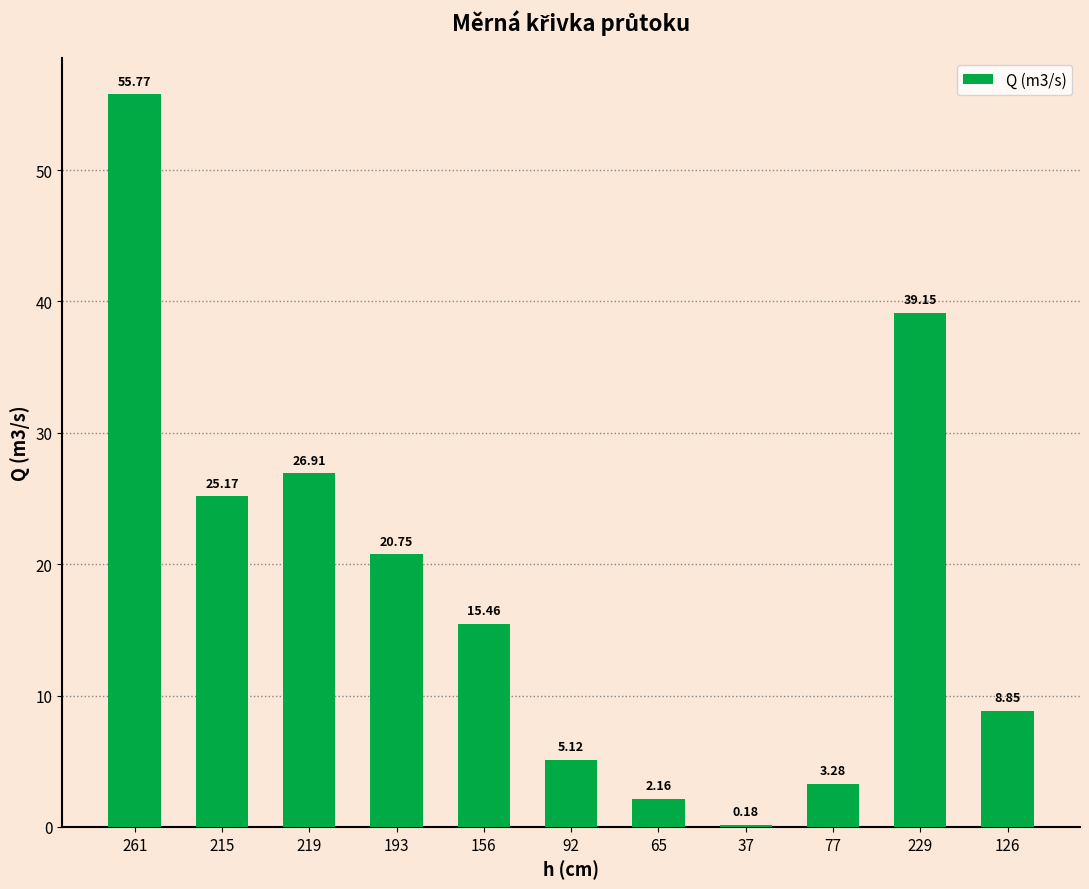

Which category has the highest value across all series?

261